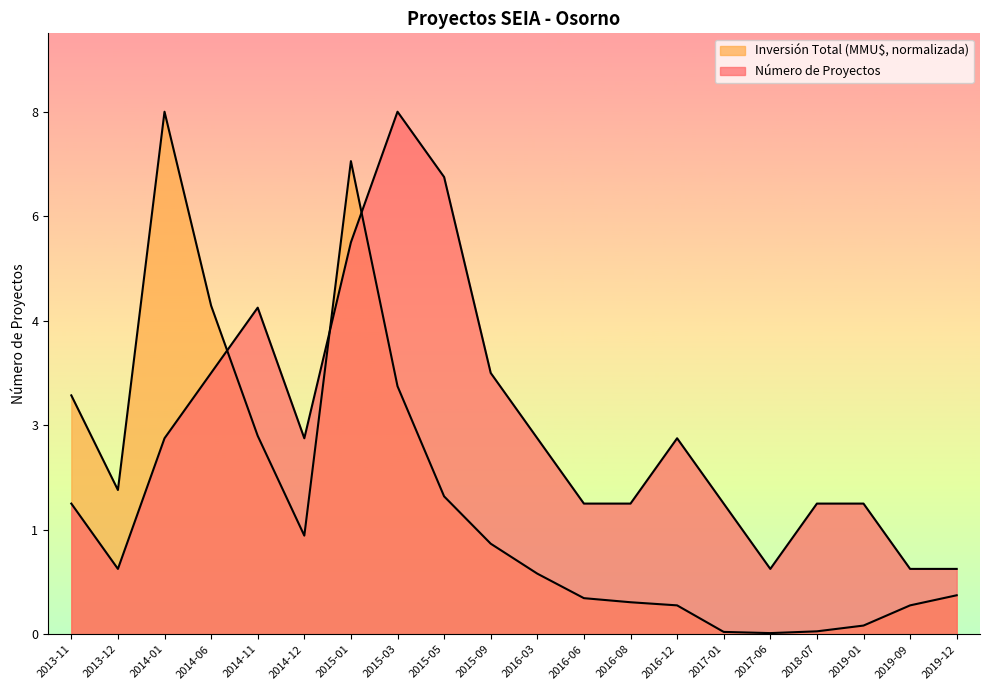

The Inversión Total (MMU$) series shows 1.4 at 2016-03. True or false?

False